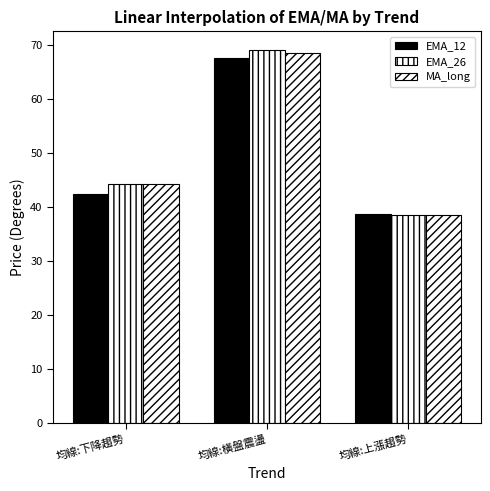

What is the difference between the maximum and minimum values in the EMA_12 series?

28.9